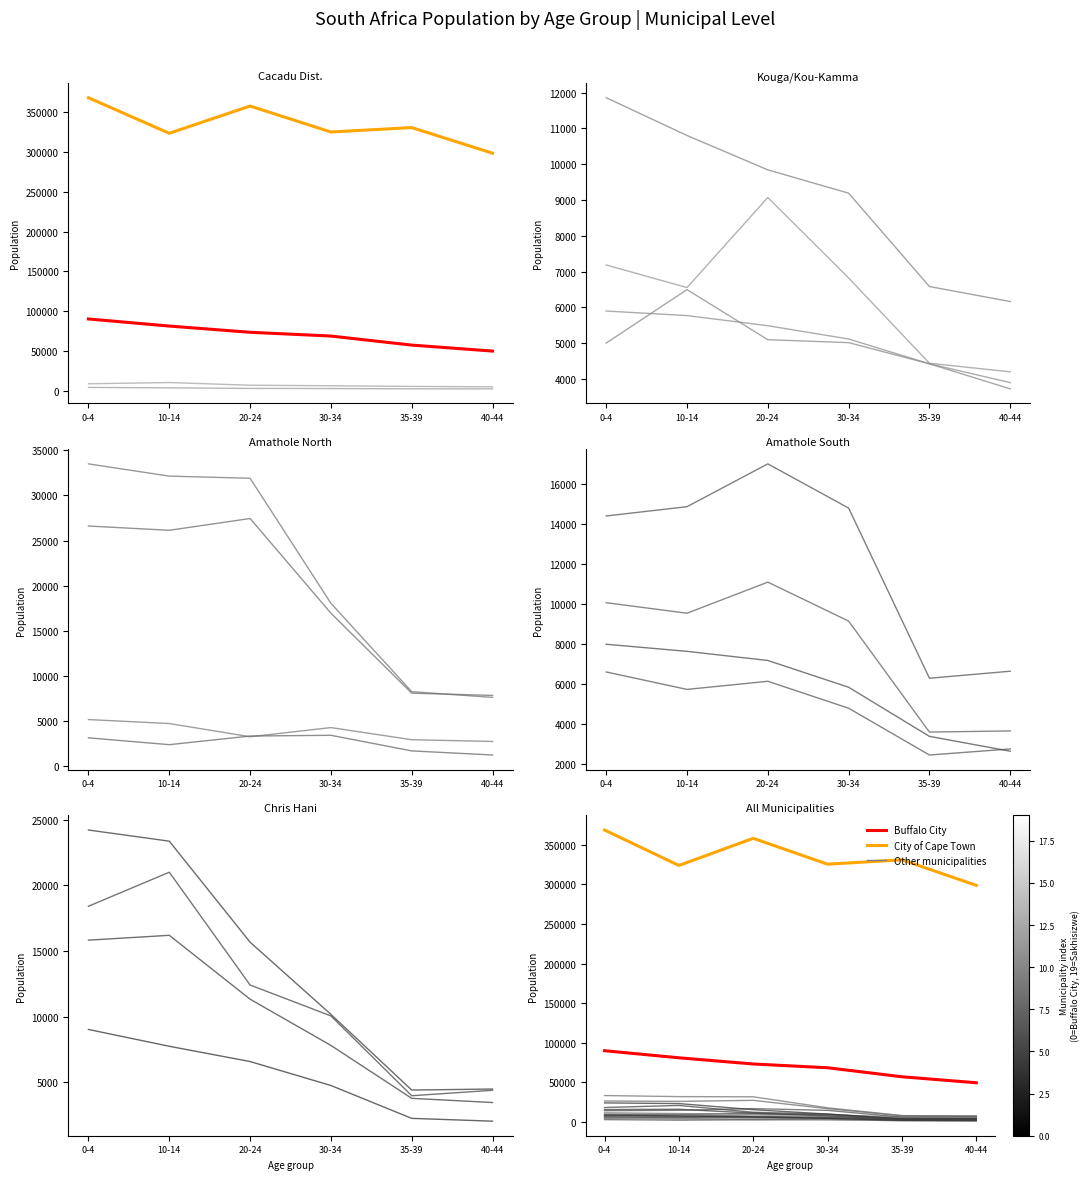

Rank the series by their maximum value, from highest to lowest.

City of Cape Town, Buffalo City